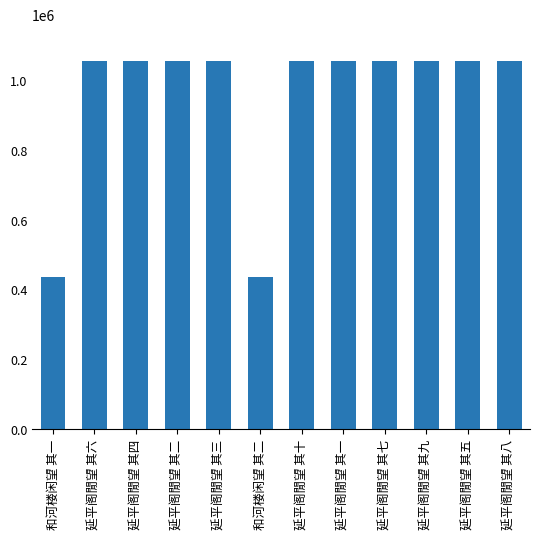

Approximately how many times larger is the value at 延平阁閒望 其四 compared to 延平阁閒望 其二?

1.0